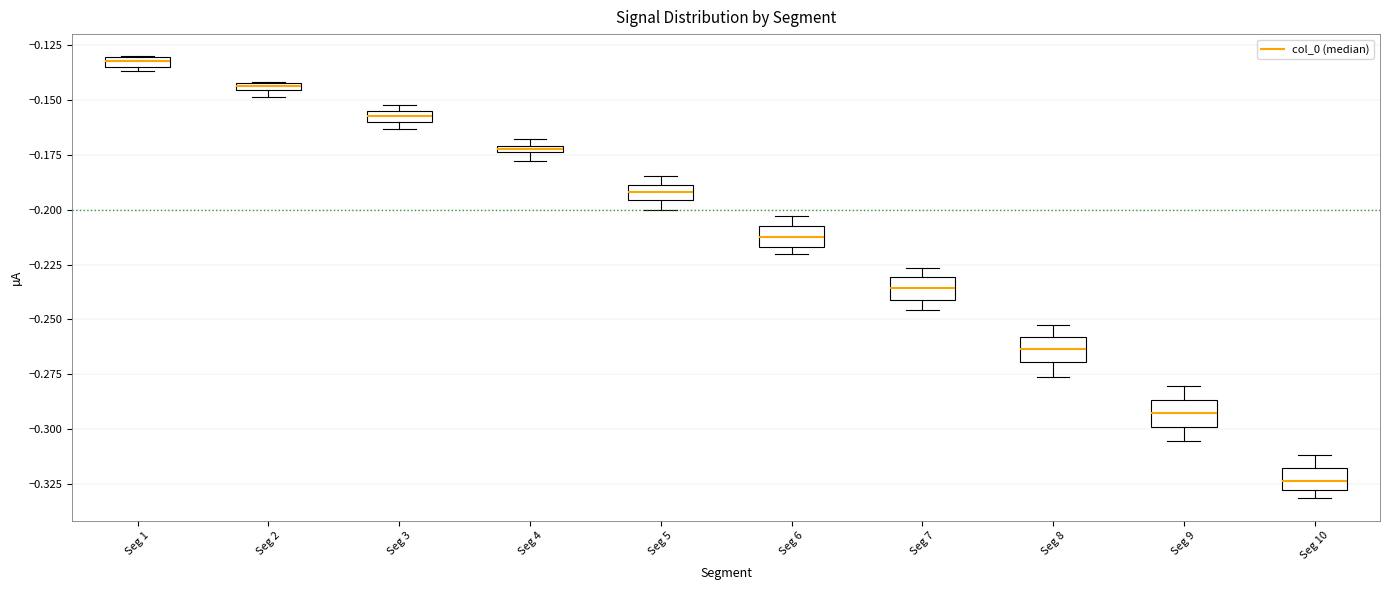

Where is the upper edge of the box for Seg 8 on the y-axis? The values are not printed on the chart, so give them approximately, as read against the axis.

-0.260